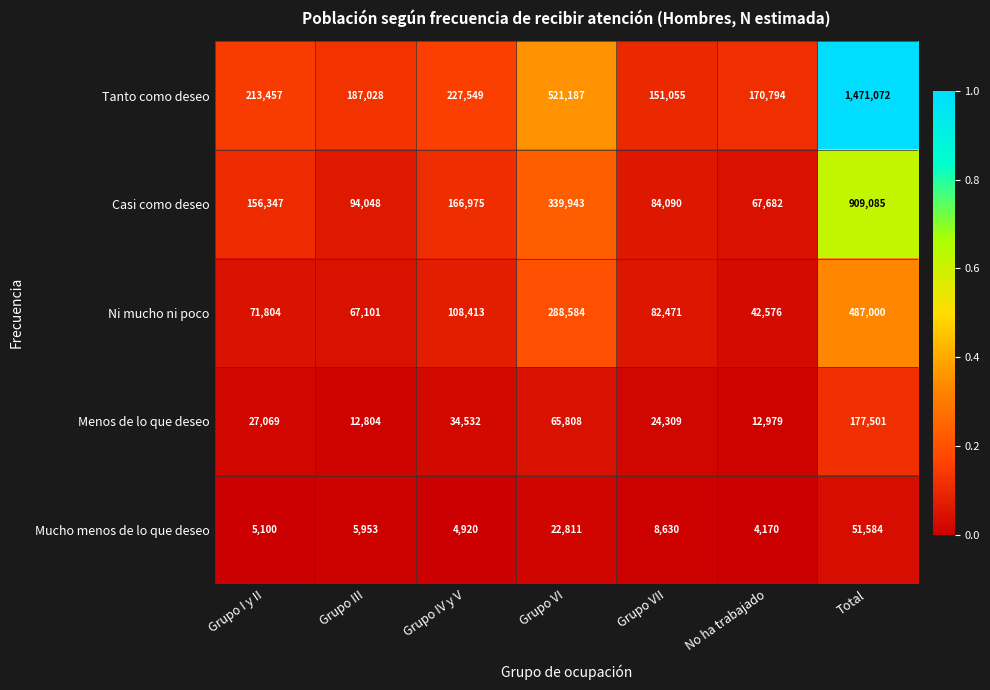

Rank the series at Grupo I y II from highest to lowest value.

Tanto como deseo, Casi como deseo, Ni mucho ni poco, Menos de lo que deseo, Mucho menos de lo que deseo